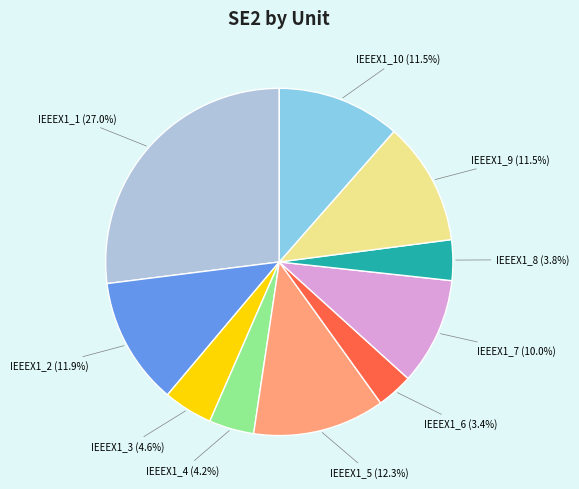

Does any single category account for the majority?

No